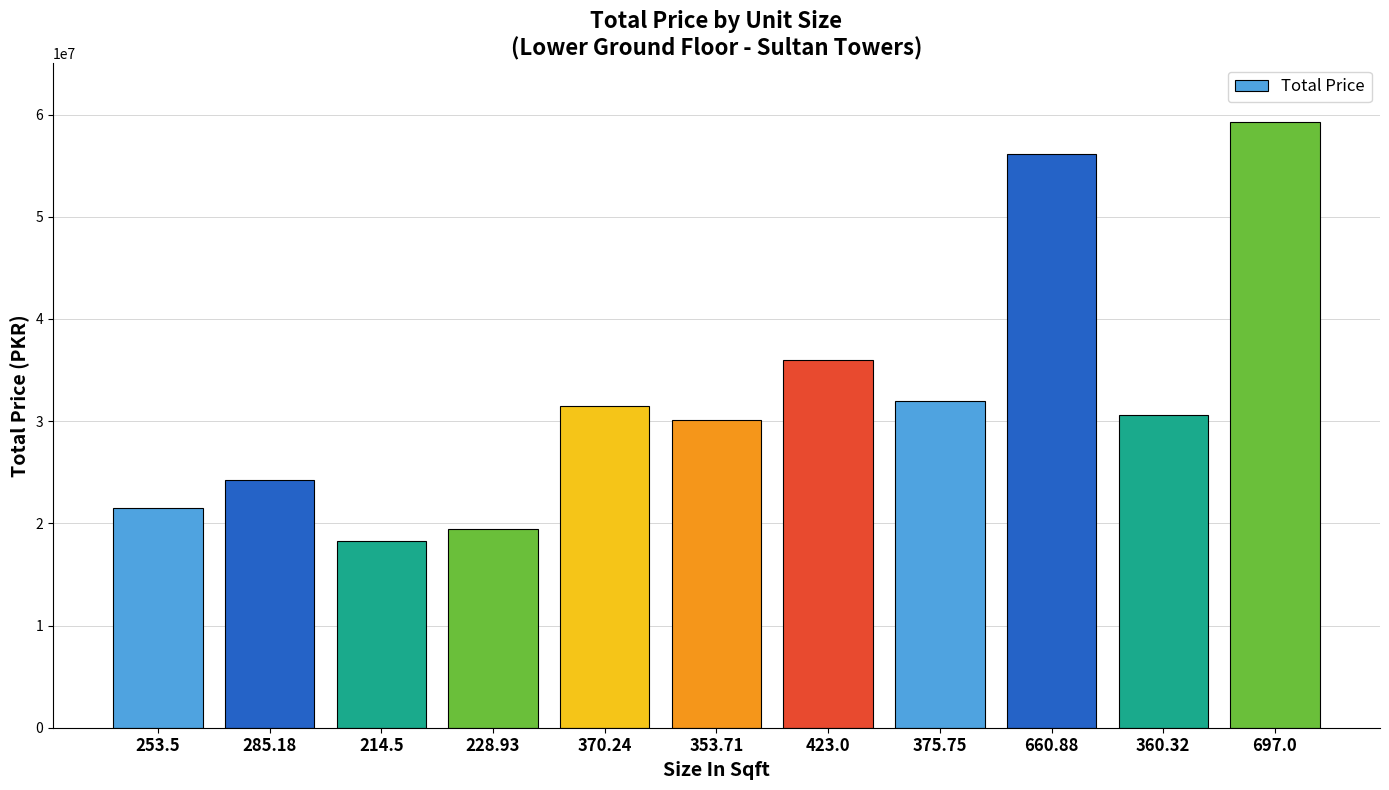

What is the sum of the values at 370.24 and 253.5?

53017900